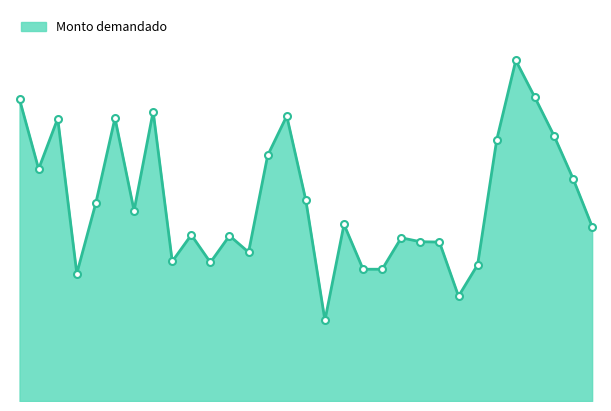

Reading right to left, list all the values displayed in this chart.

111000	141500	168850	193150	216650	166100	86650	66650	101100	101320	103820	83820	83820	112320	51320	127700	181320	156210	94650	105150	88150	105650	88800	184150	121100	180000	126100	81100	179700	147590	191870